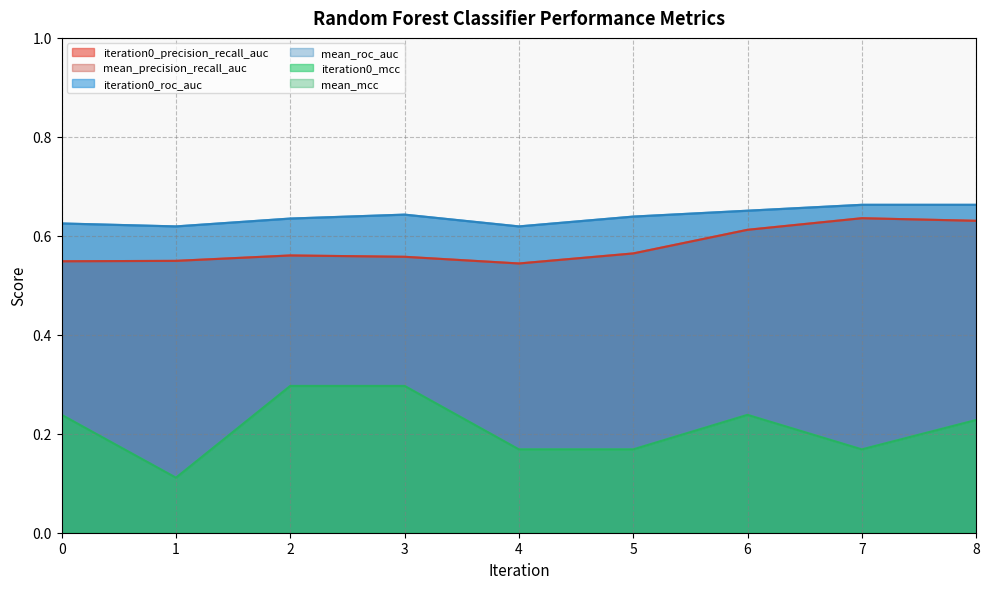

Does the chart have visible grid lines?

Yes